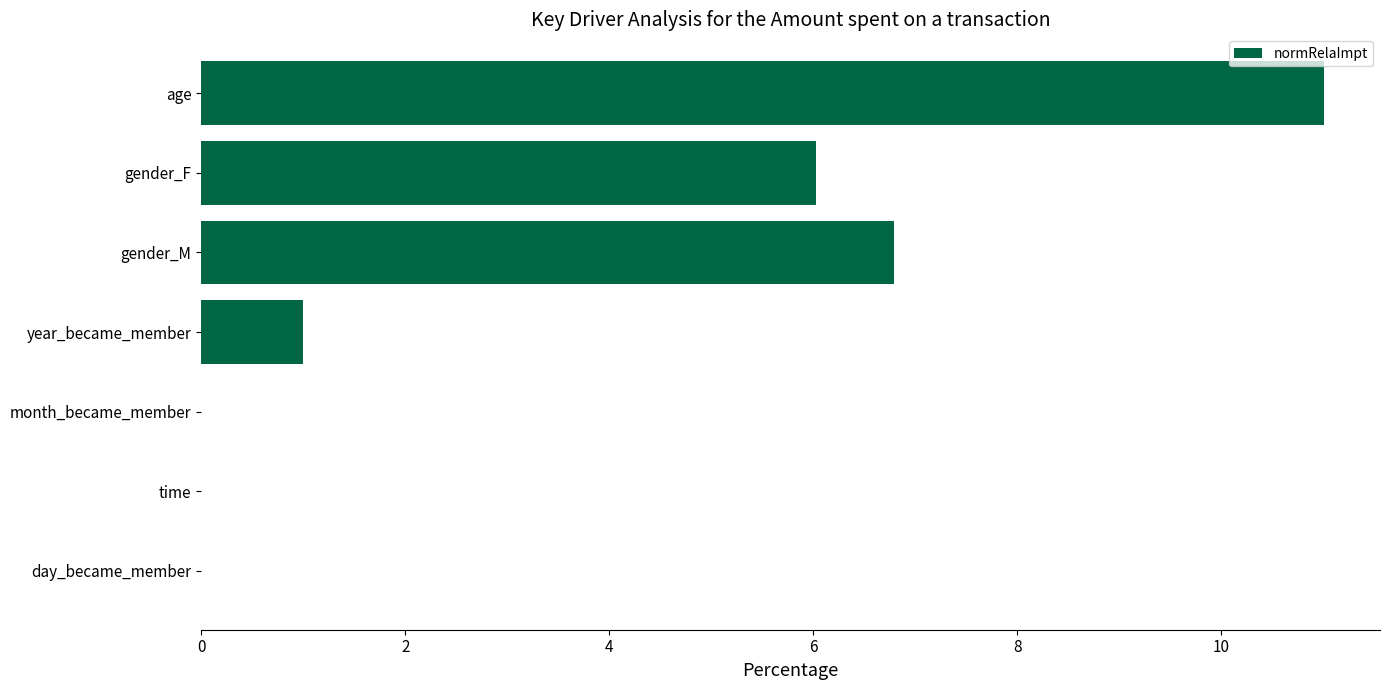

How many distinct data groups are displayed?

1